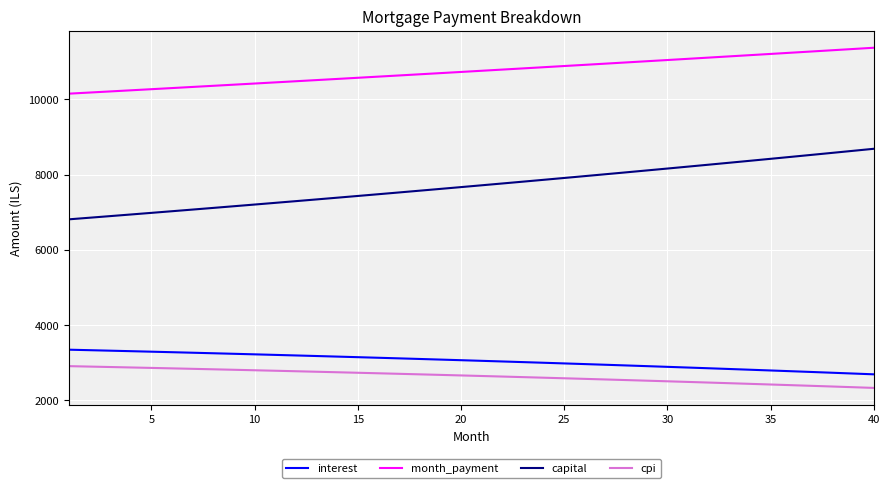

What is the maximum value shown in the chart?

11375.4